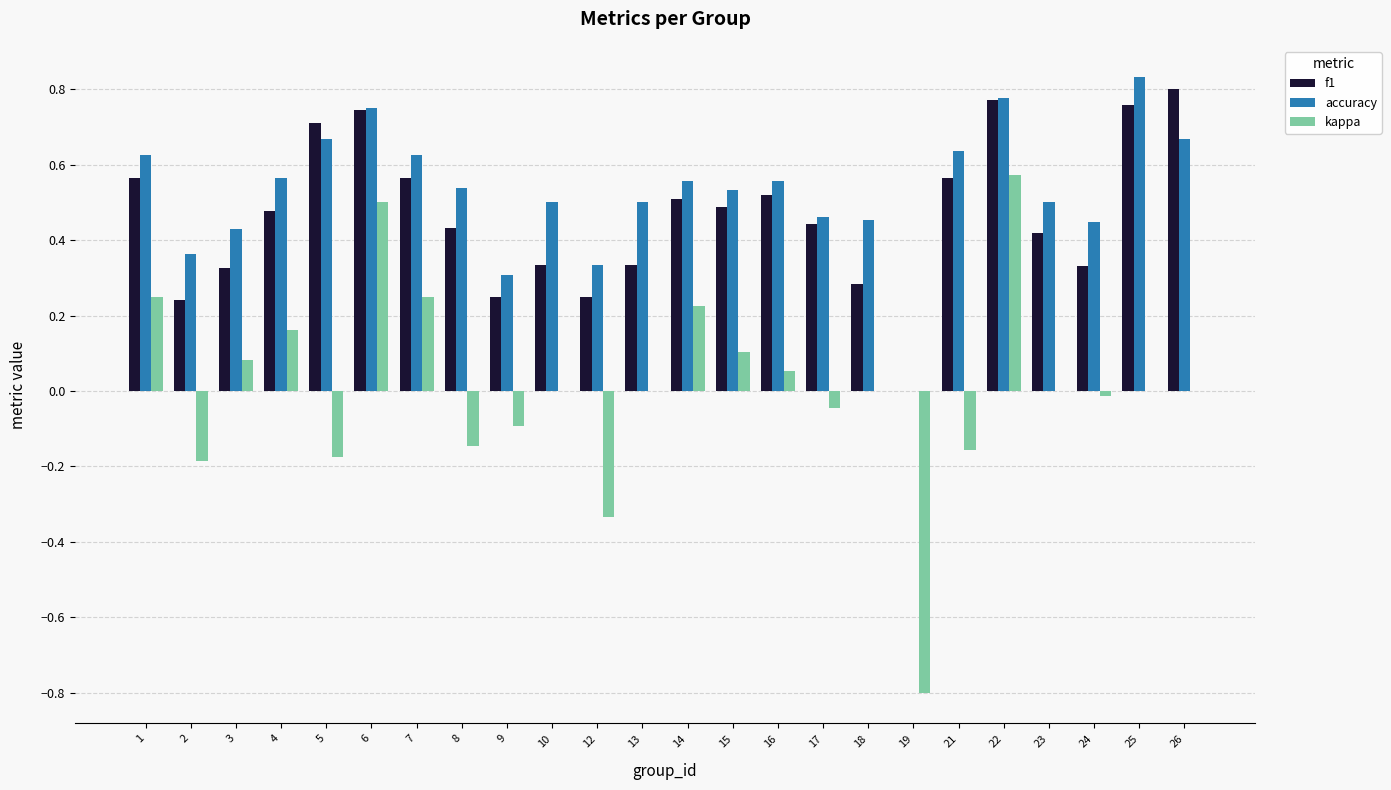

Is it true that accuracy equals 0.3 at 12?

True